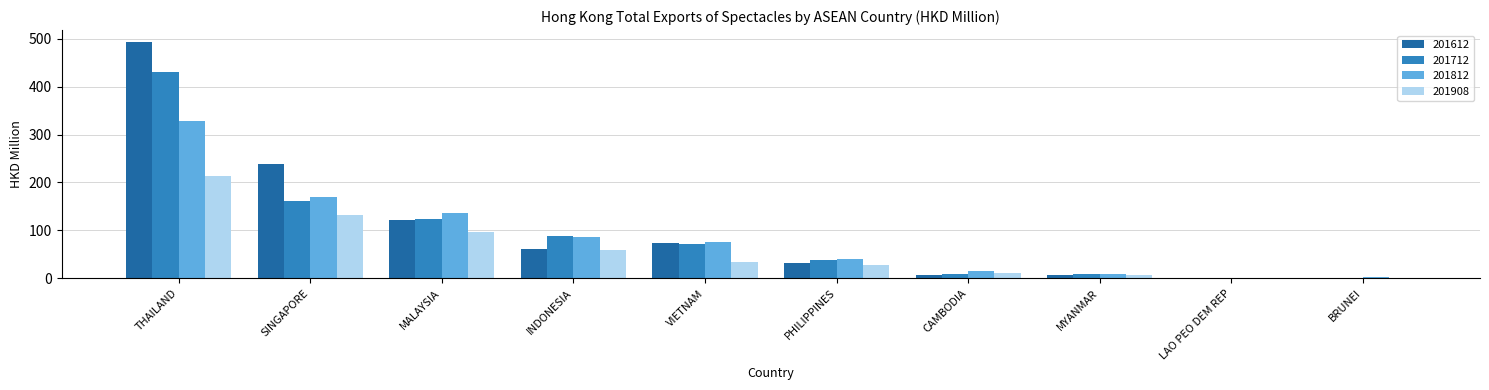

Is the value of 201812 at PHILIPPINES greater than the value of 201908 at MALAYSIA?

No